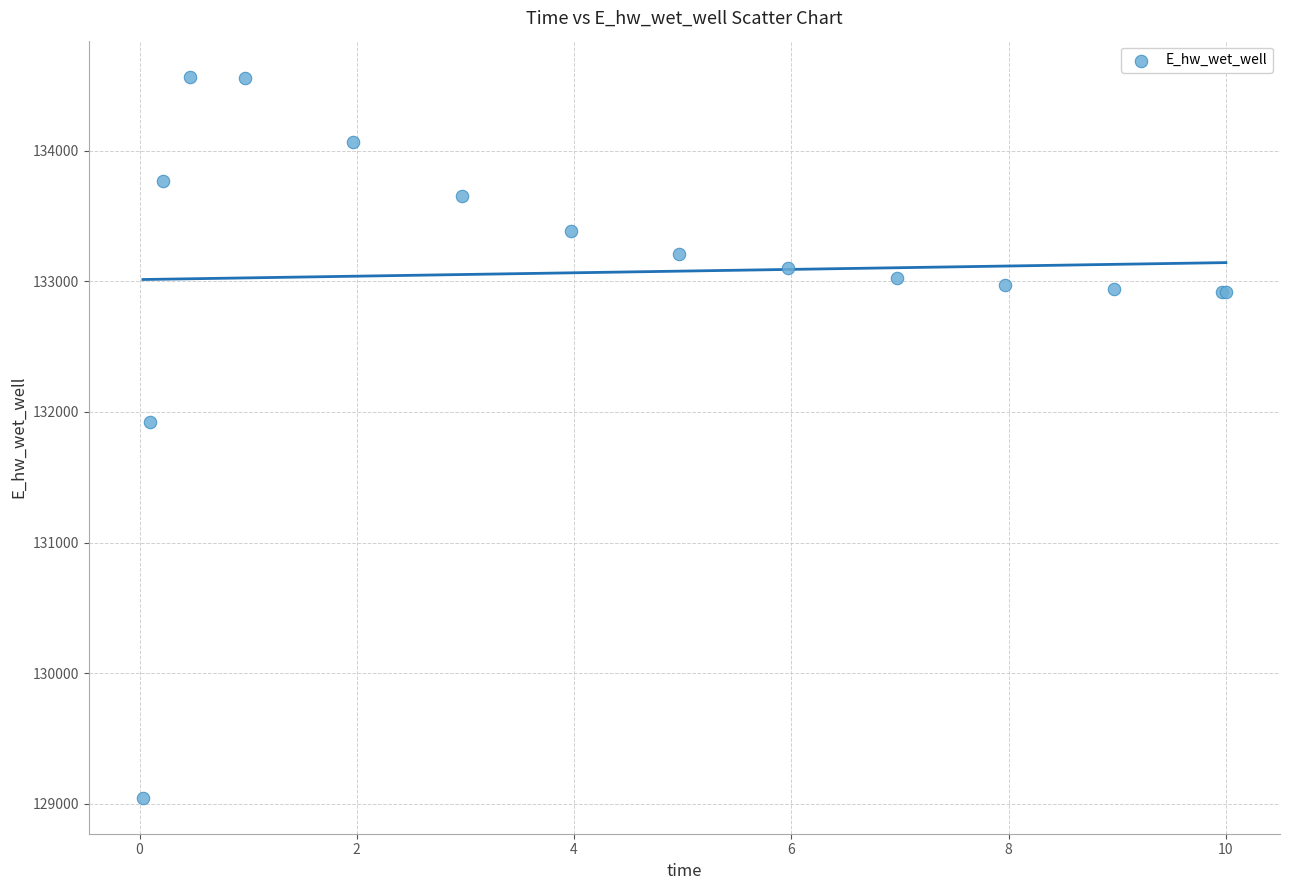

What Y value in the scatter plot is closest to 131806?

131926.2